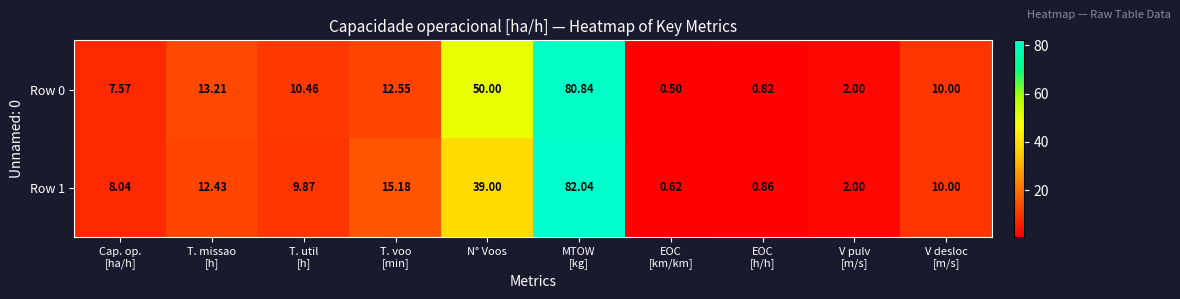

Where is Row 0 nearest to the value 40?

N° Voos